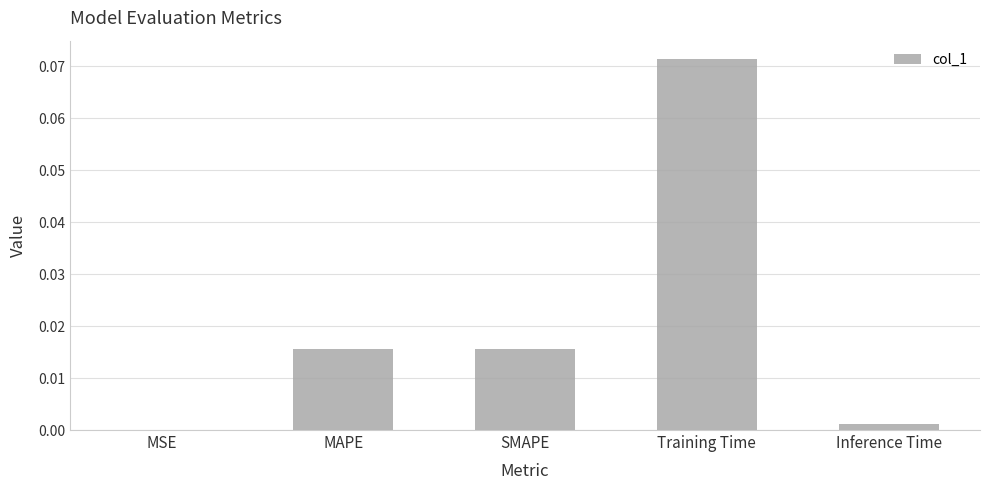

Which has a higher value, Inference Time or MAPE?

MAPE